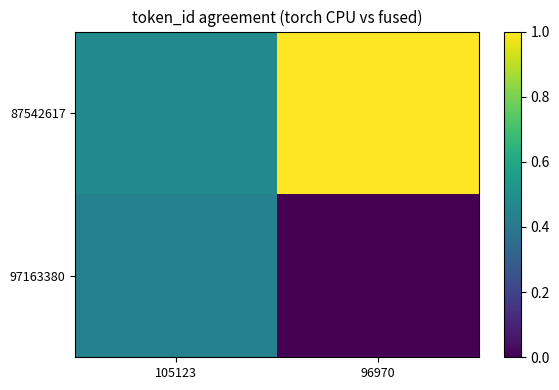

Between 105123 and 96970, which is larger?

96970